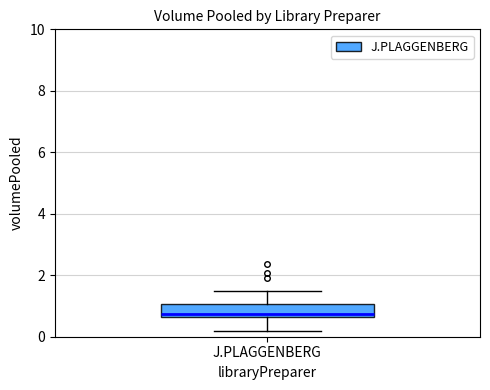

Where does the median line of the box for J.PLAGGENBERG sit on the y-axis? The values are not printed on the chart, so give them approximately, as read against the axis.

0.8